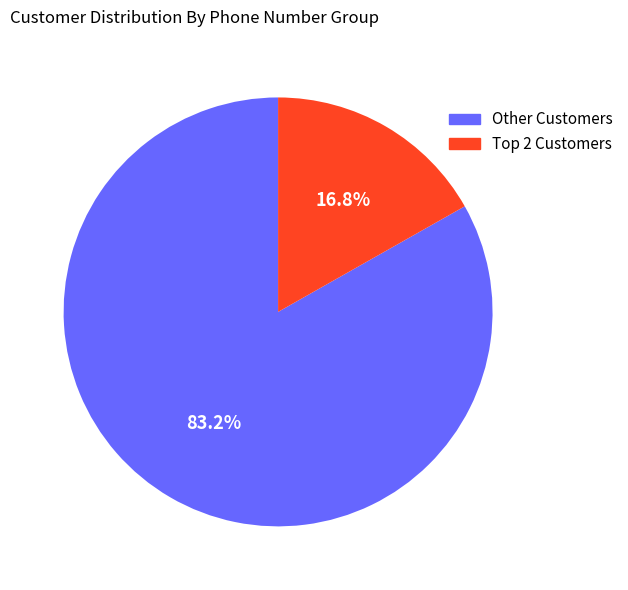

Is there any slice that represents more than half of the pie?

Yes